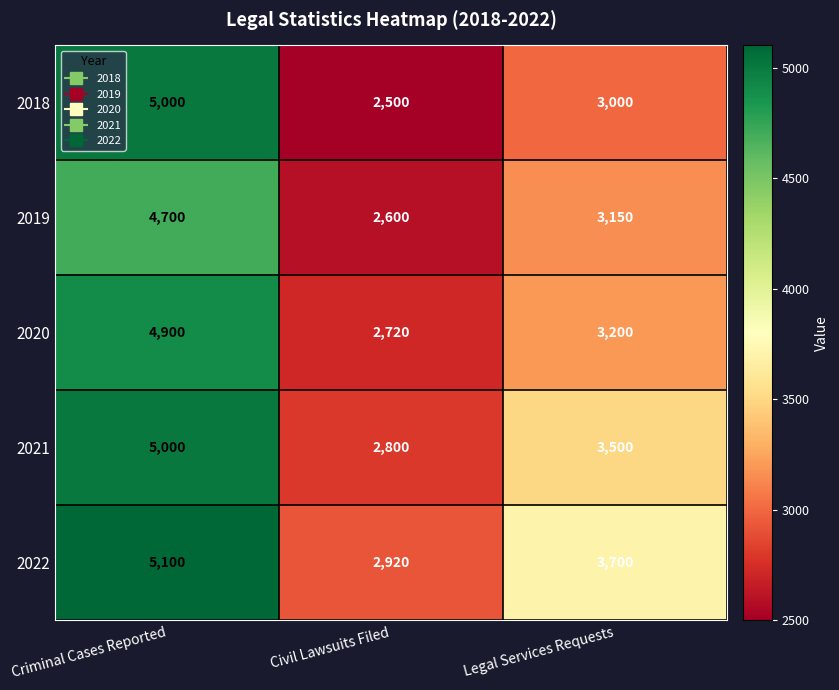

Reading left to right, extract all data points from this chart.

2018: 5000	2500	3000
2019: 4700	2600	3150
2020: 4900	2720	3200
2021: 5000	2800	3500
2022: 5100	2920	3700